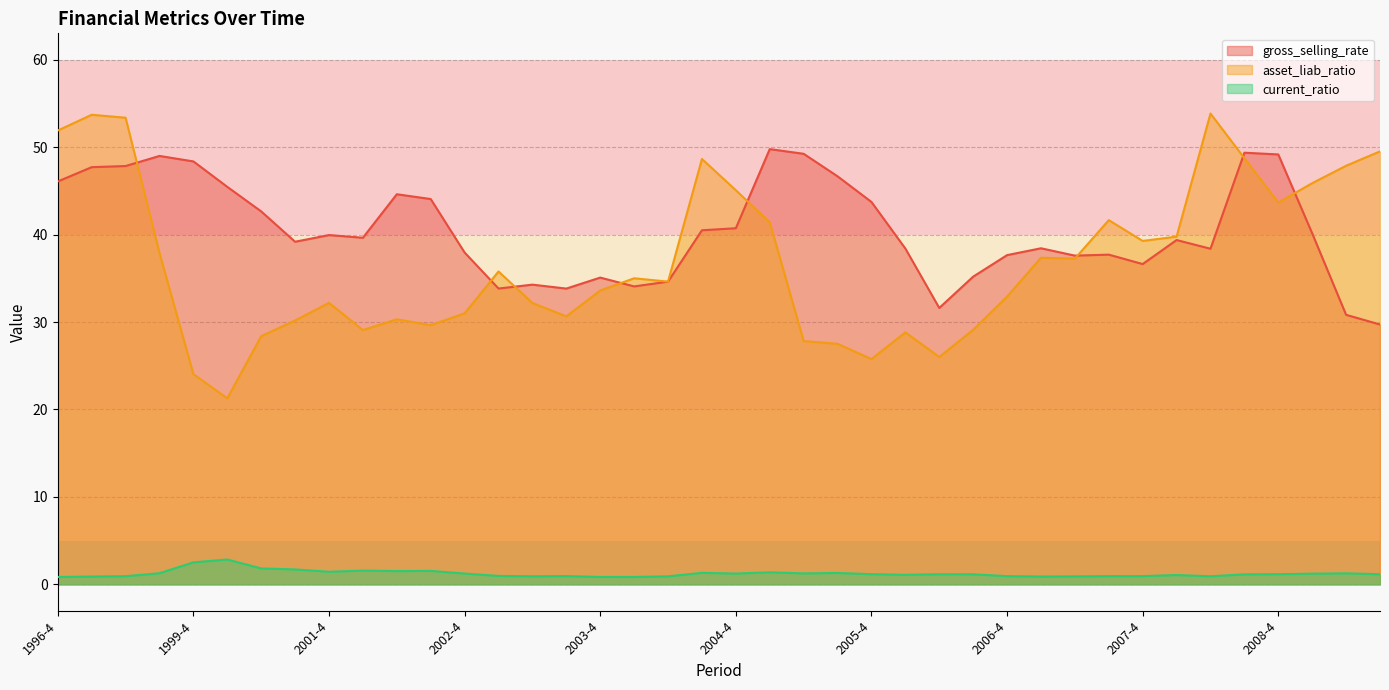

True or false: gross_selling_rate has a value of 23.0 at 2008-2.

False